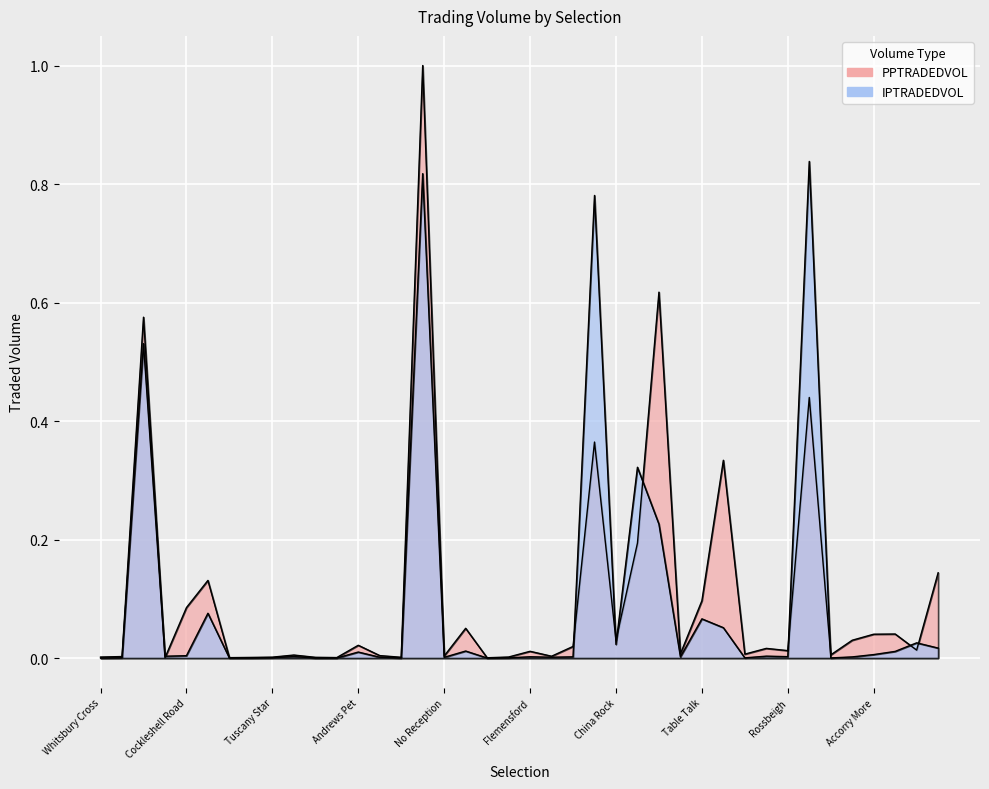

What is the label of the 16th point from the left?

Persian City